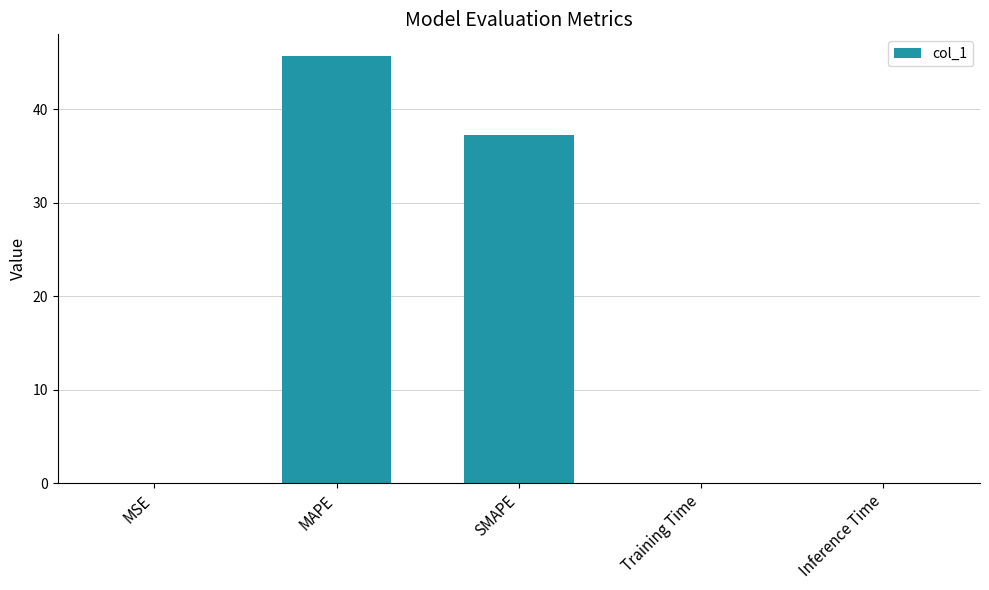

Is it true that the value at MSE is 0.0?

True